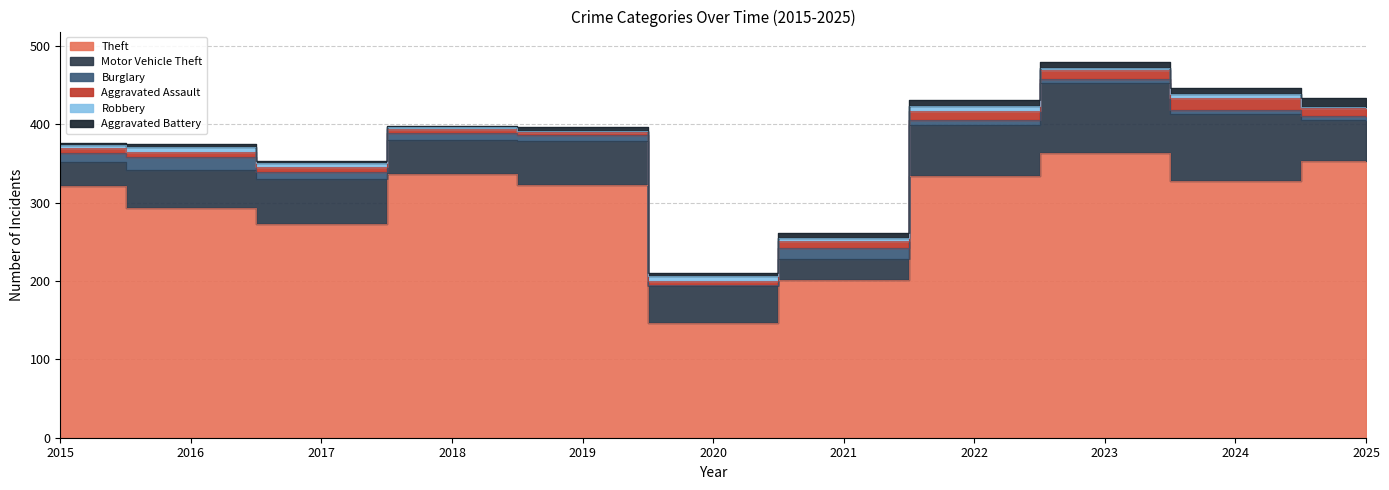

At which label does Aggravated Battery first exceed 5?

2021